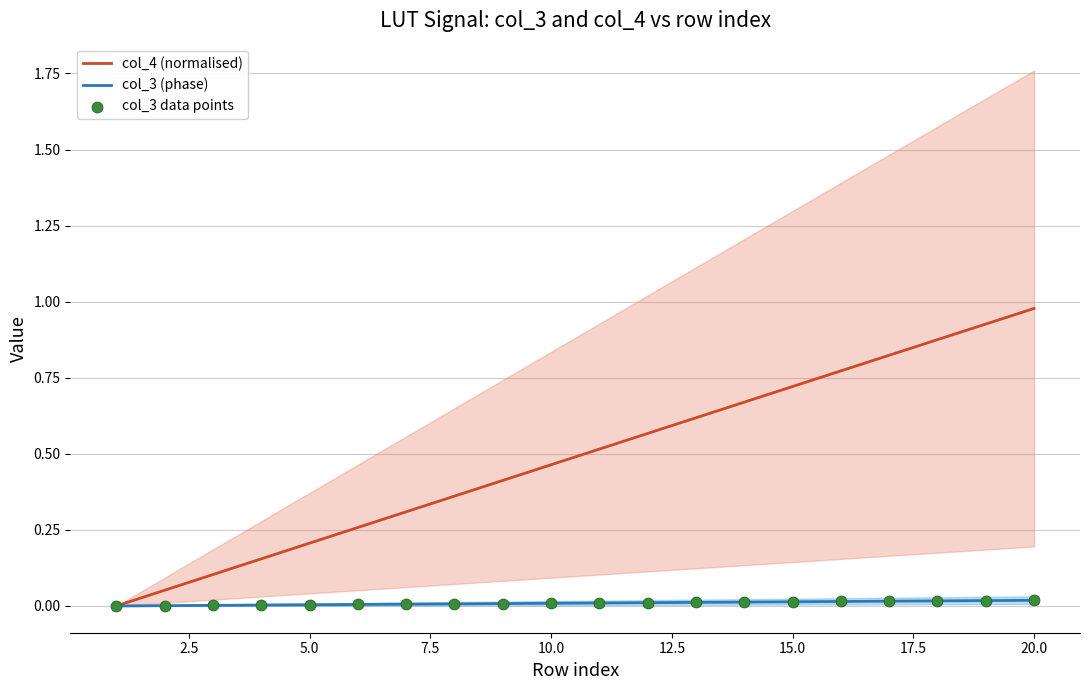

Which series contains the lowest Y value?

col_4 (normalised)